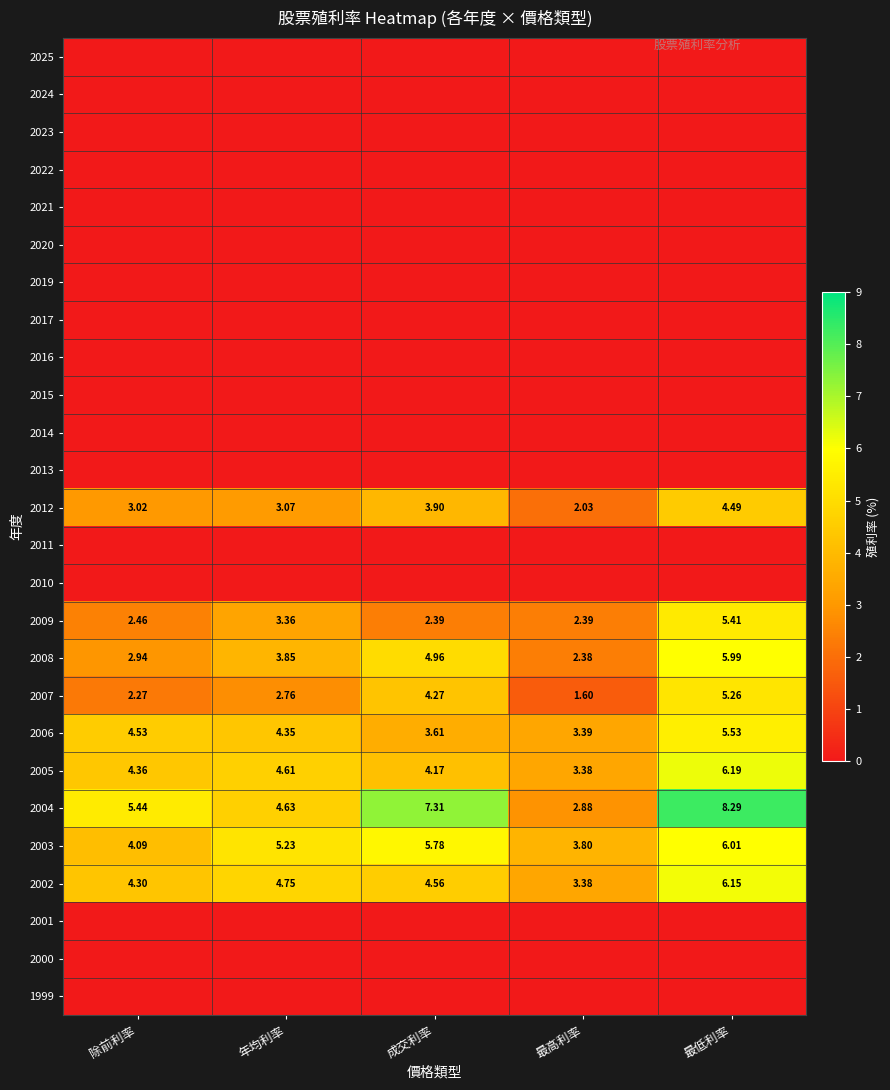

The value of 2004 at 年均利率 is 4.6. True or false?

True